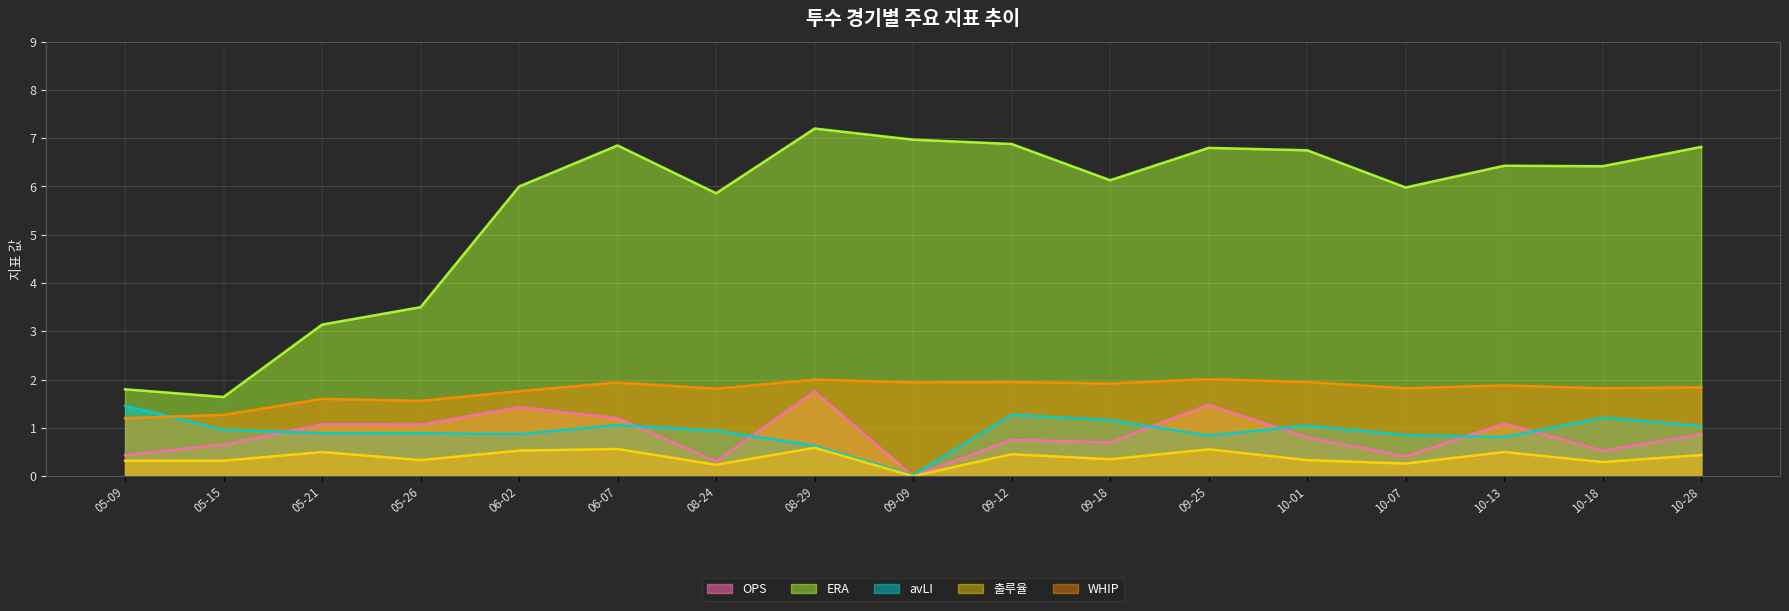

What is the approximate value of WHIP at 08-29?

2.0